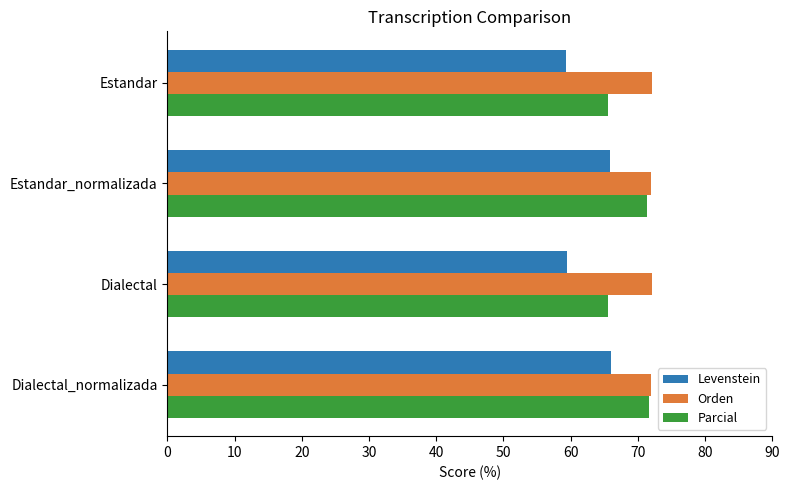

True or false: Orden has a value of 110.3 at Dialectal_normalizada.

False